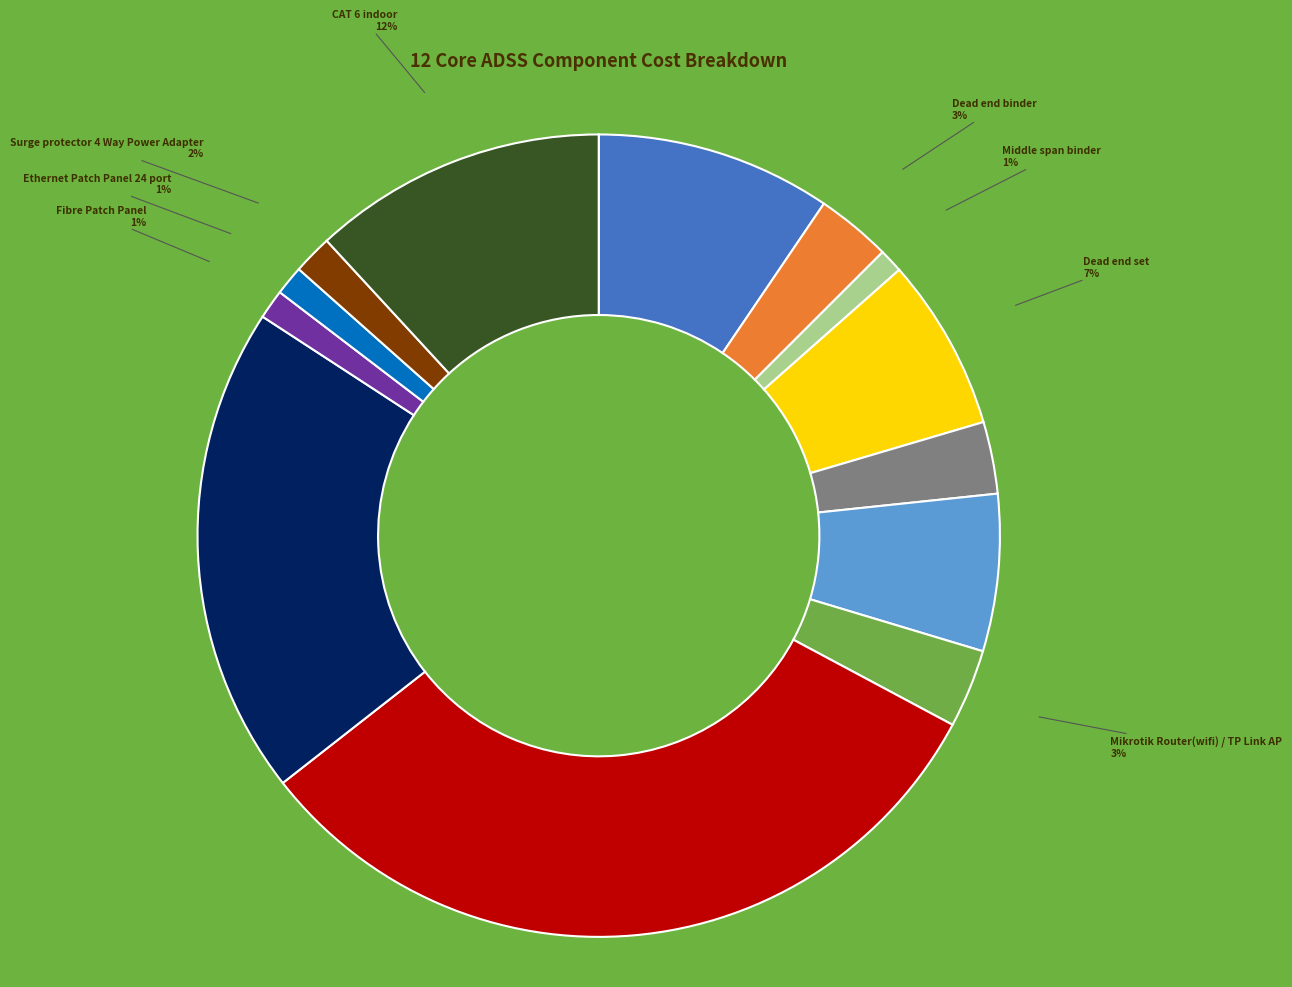

To the nearest percent, what is the difference between the largest and smallest slice percentages?

31%